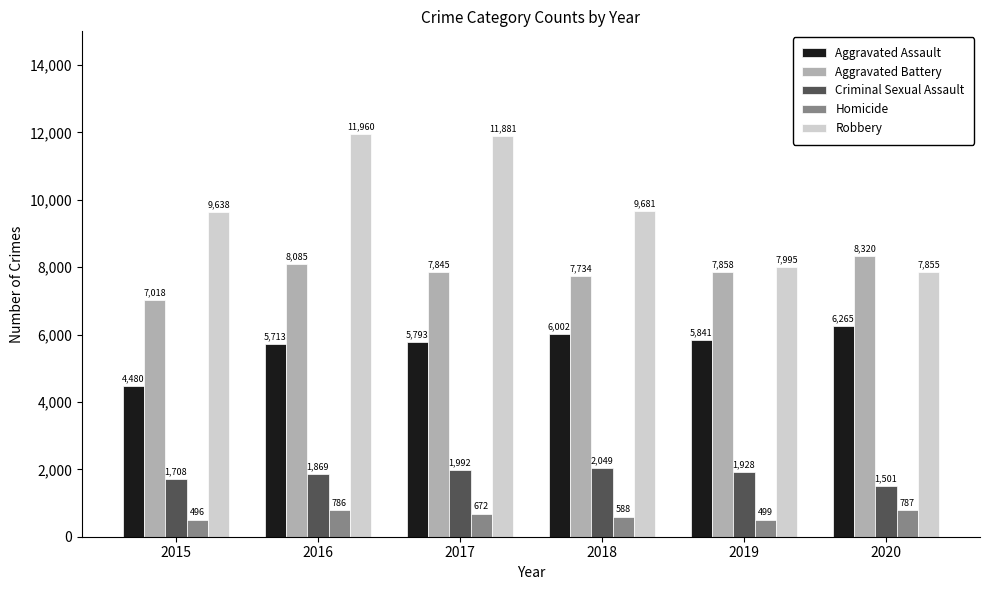

What are all the series names shown in the legend?

Aggravated Assault, Aggravated Battery, Criminal Sexual Assault, Homicide, Robbery